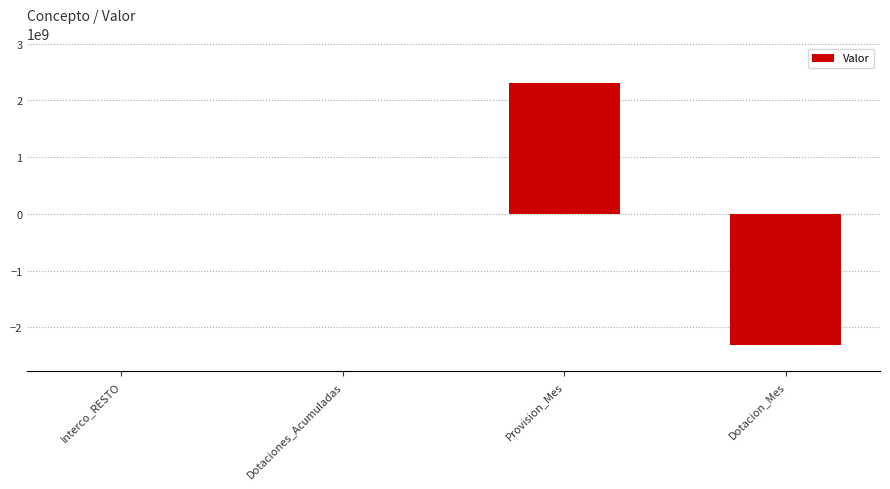

The value at Interco_RESTO is 0.0. True or false?

True